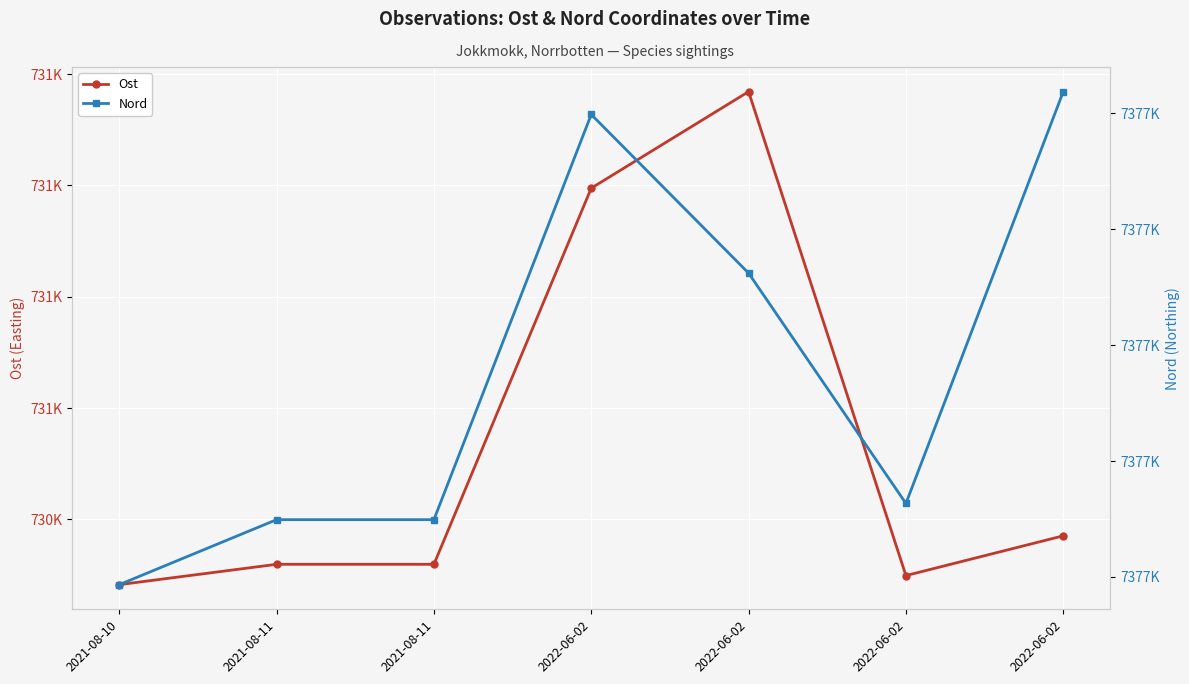

Is it true that Ost equals 730470.7 at 2021-08-10?

True